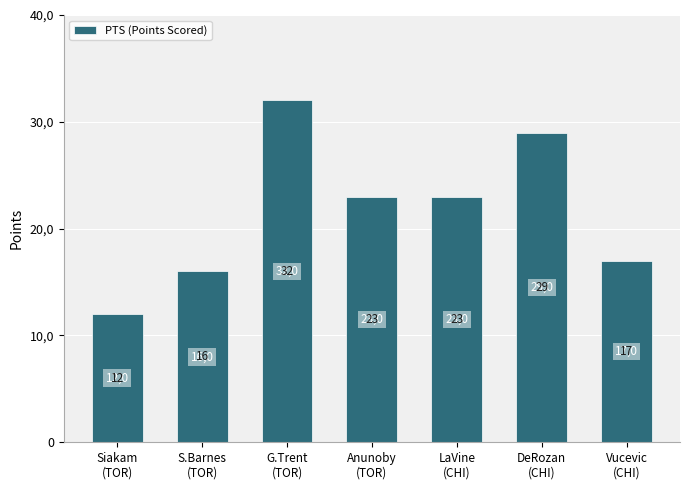

Which has a higher value, Anunoby
(TOR) or G.Trent
(TOR)?

G.Trent
(TOR)